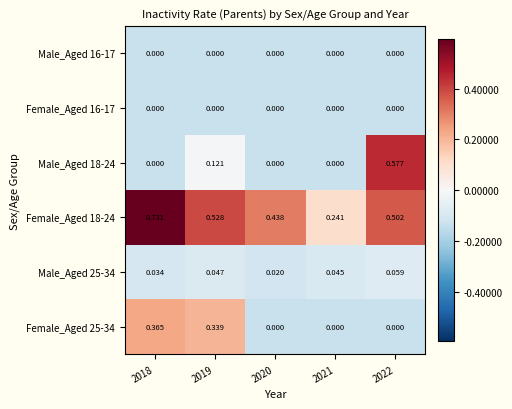

Is the value of Female_Aged 18-24 at 2021 greater than the value of Male_Aged 16-17 at 2021?

Yes